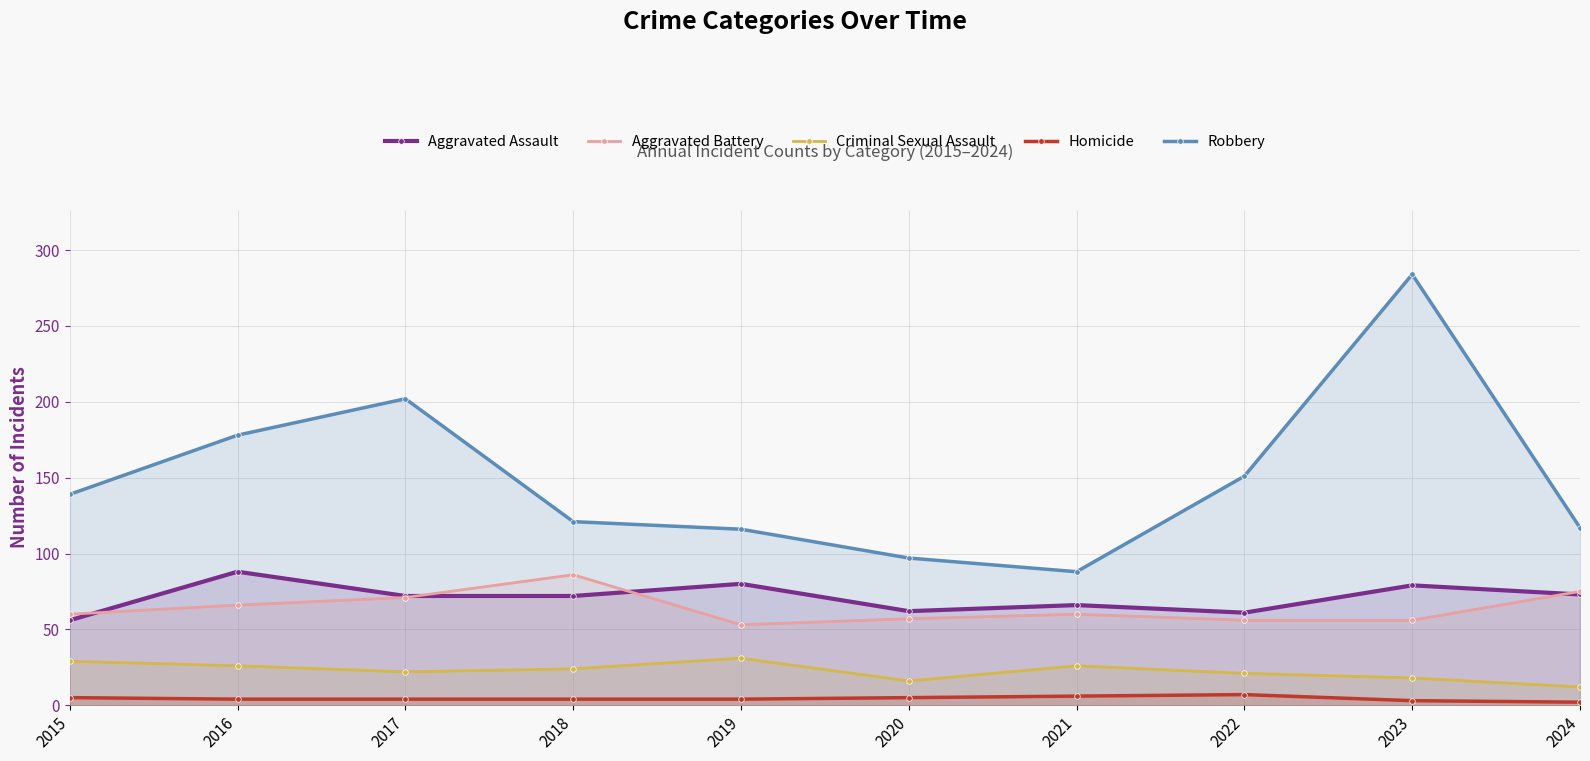

What is the value of the Aggravated Battery point at the 5th from the left?

53